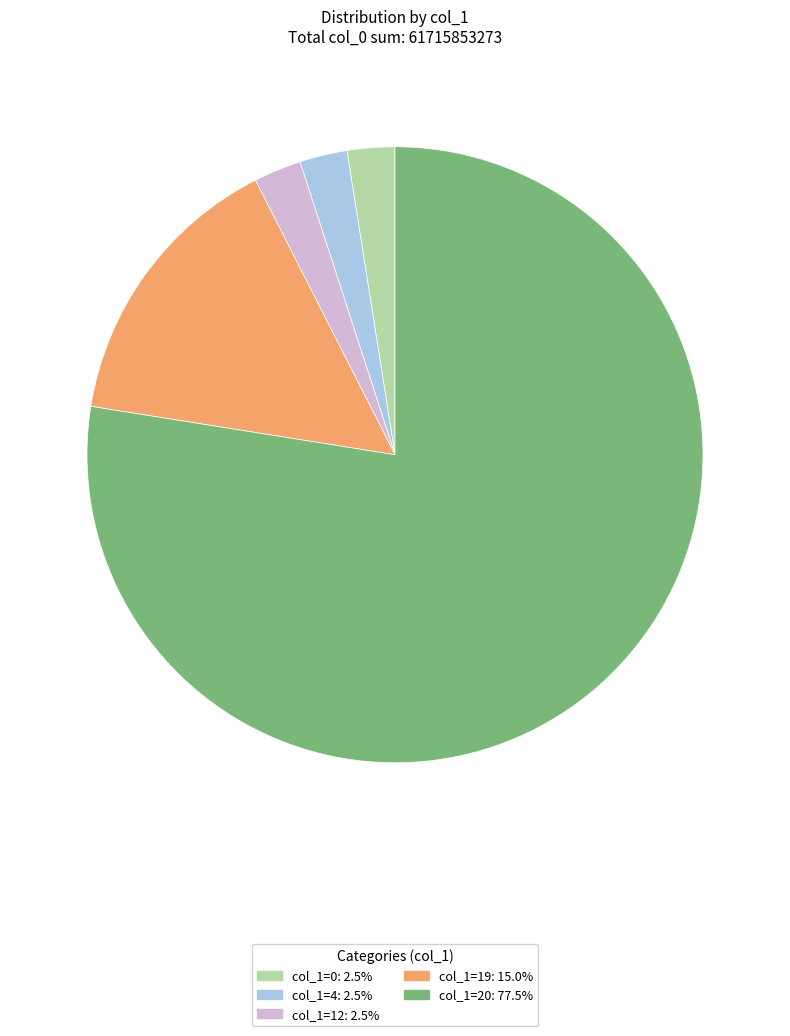

Is there any slice that represents more than half of the pie?

Yes